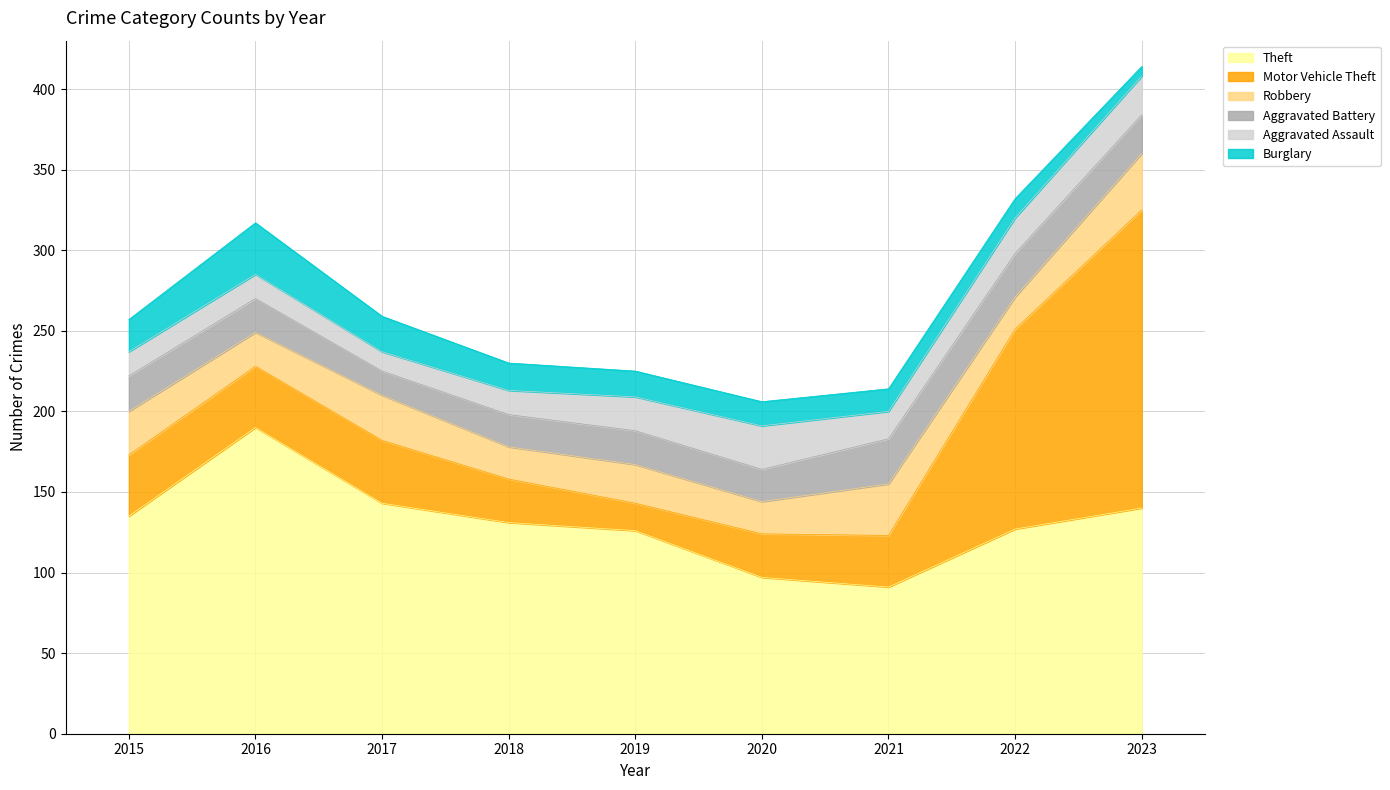

What is the value of the Burglary point at the 6th from the left?

15